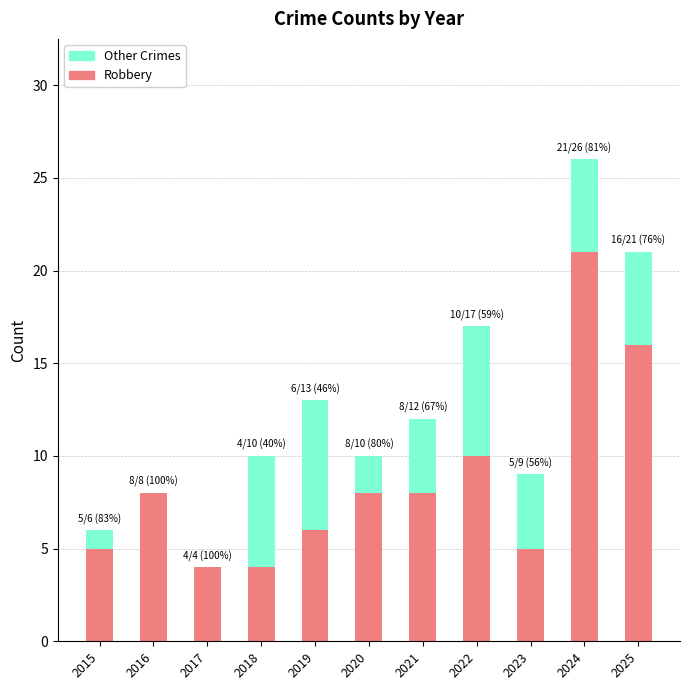

What are all the series names shown in the legend?

Other Crimes, Robbery